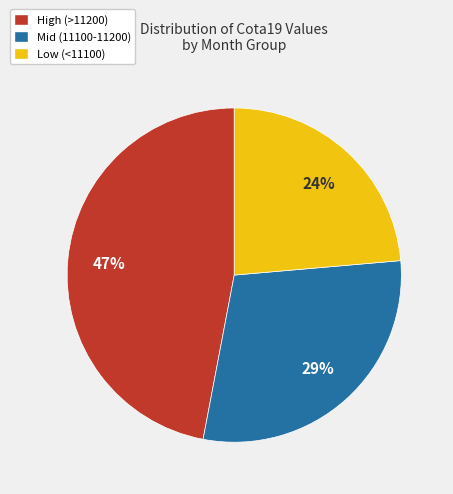

To the nearest percent, what is the difference between the largest and smallest slice percentages?

23%